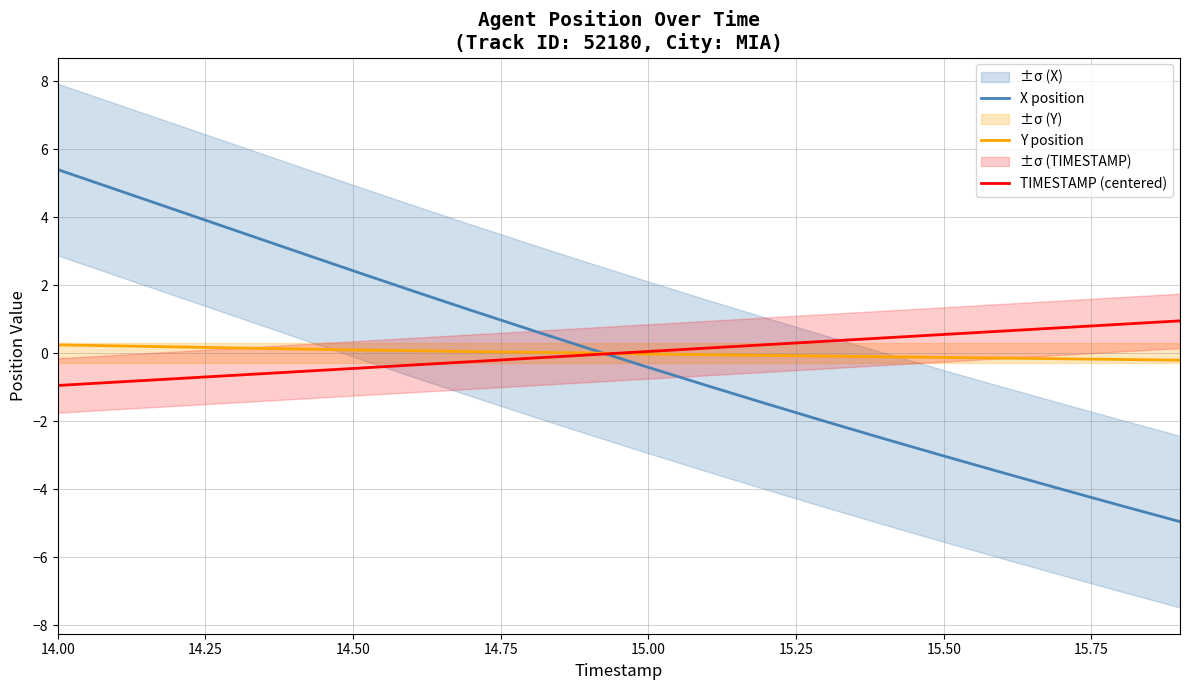

How many times do X position and TIMESTAMP (centered) cross each other?

1